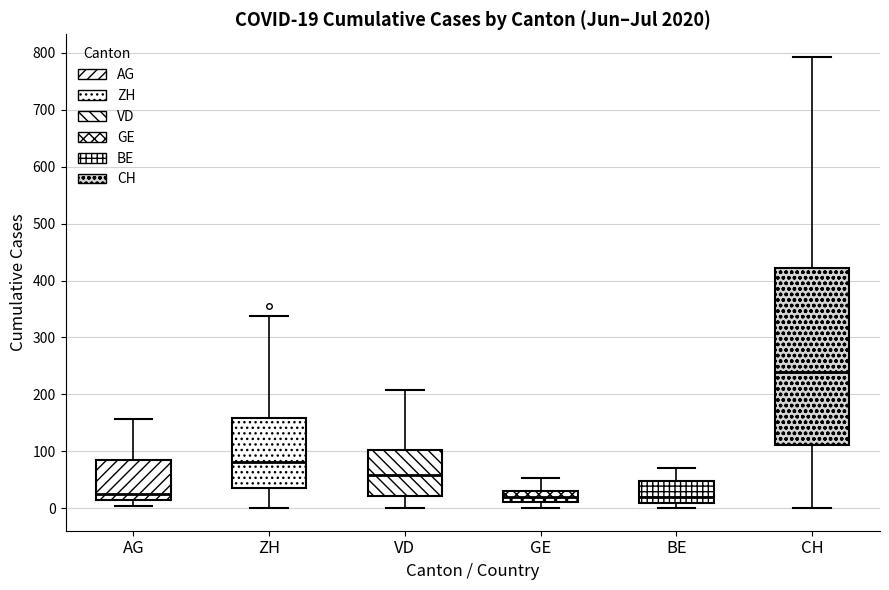

Comparing the boxes themselves (not the whiskers), which one is the tallest?

CH